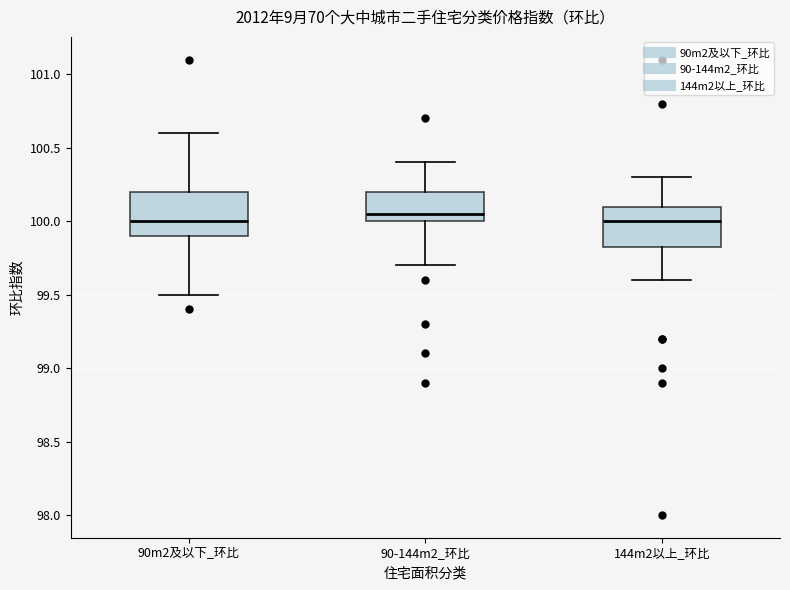

Where does the upper whisker of the box for 144m2以上_环比 end on the y-axis? The values are not printed on the chart, so give them approximately, as read against the axis.

100.30